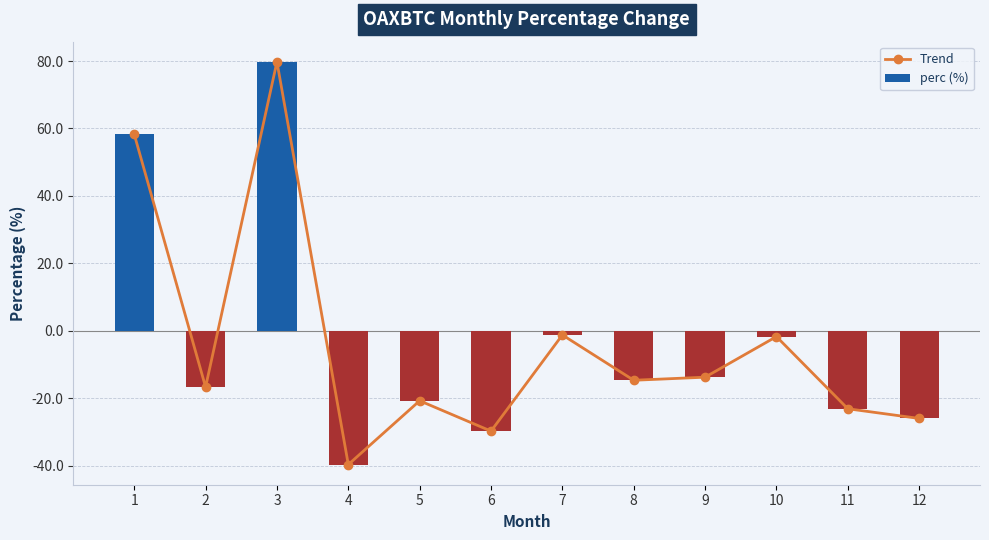

Which series has the widest spread of values?

Trend